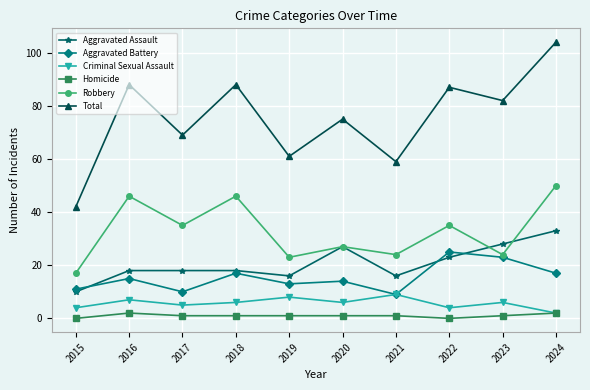

What are all the series names shown in the legend?

Aggravated Assault, Aggravated Battery, Criminal Sexual Assault, Homicide, Robbery, Total